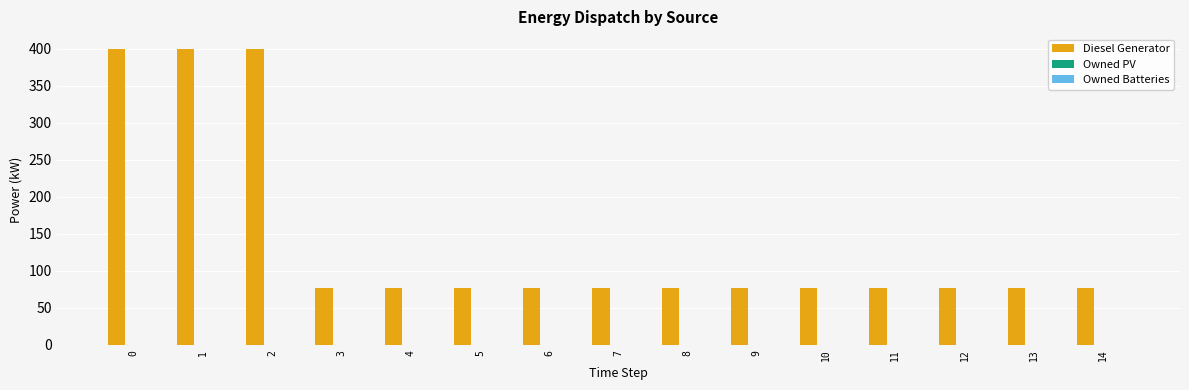

What is the value of the 4th bar from the left?

77